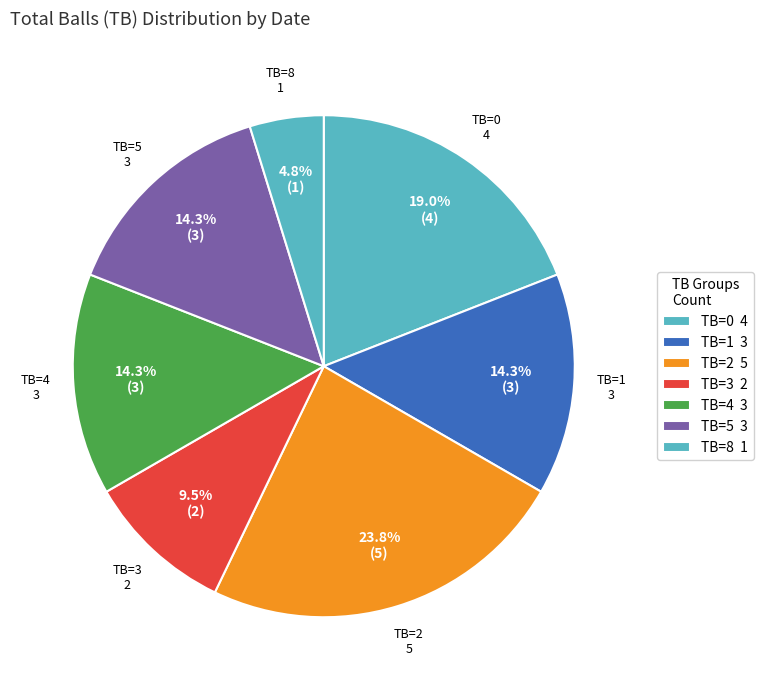

Which has a higher value, TB=2 or TB=8?

TB=2